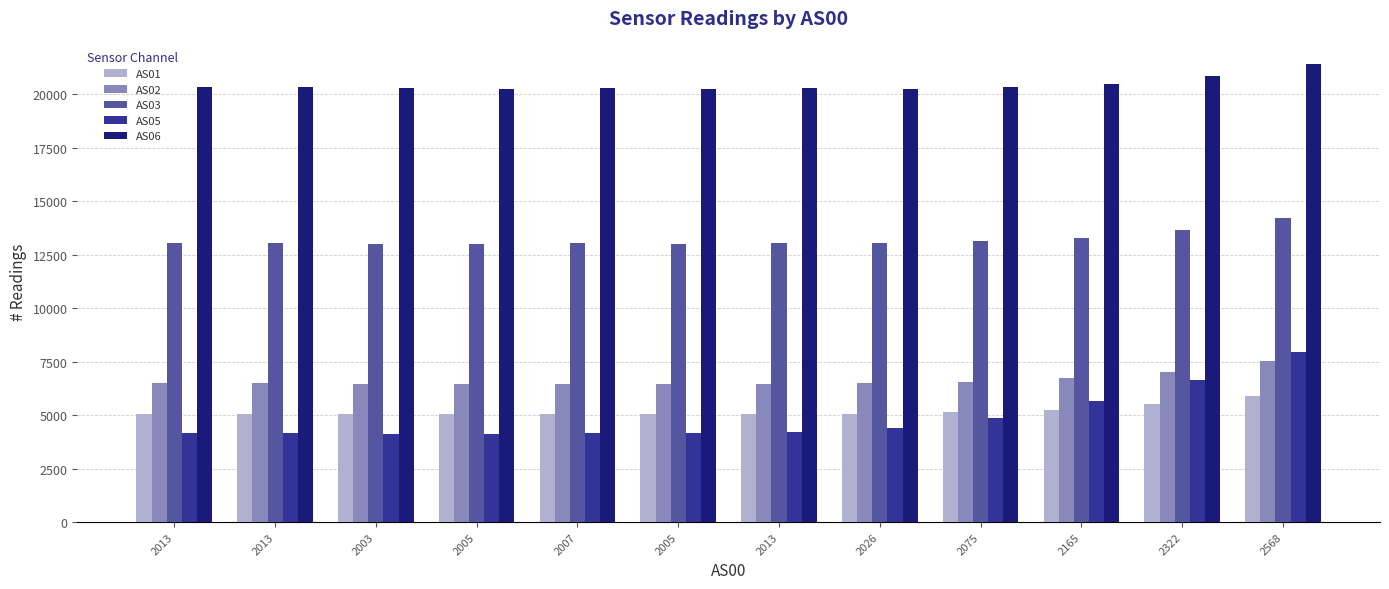

How many bars are there in each group?

5